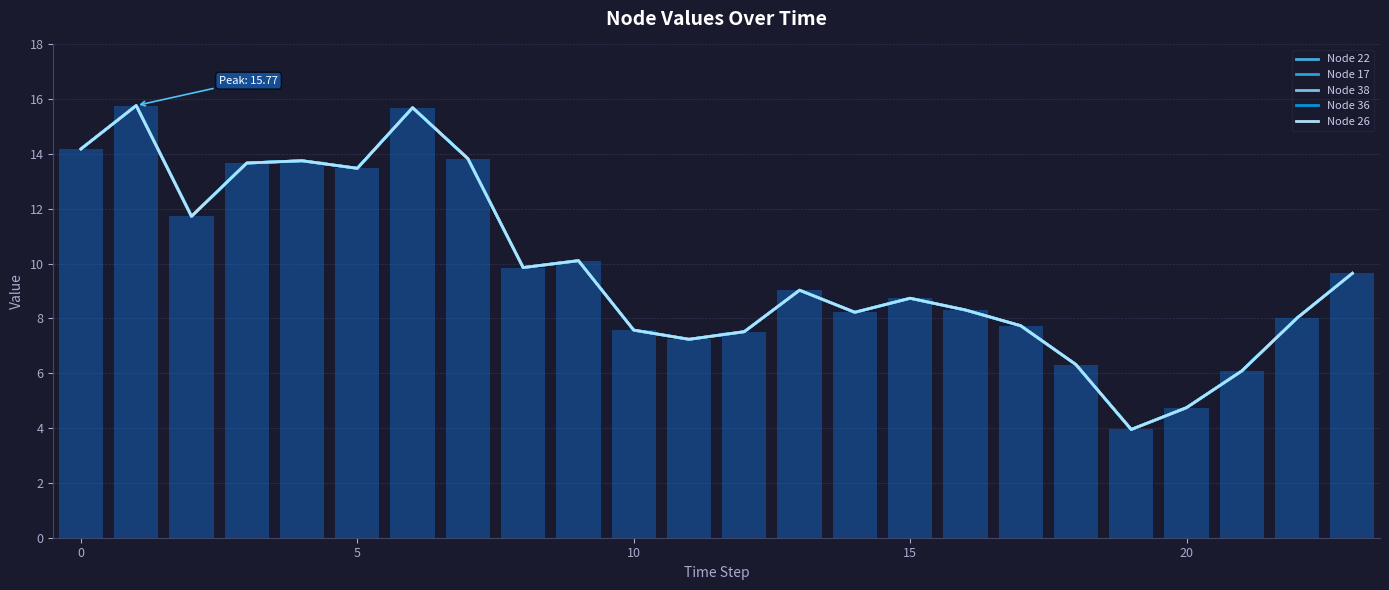

Between 11 and 22, which is larger?

22